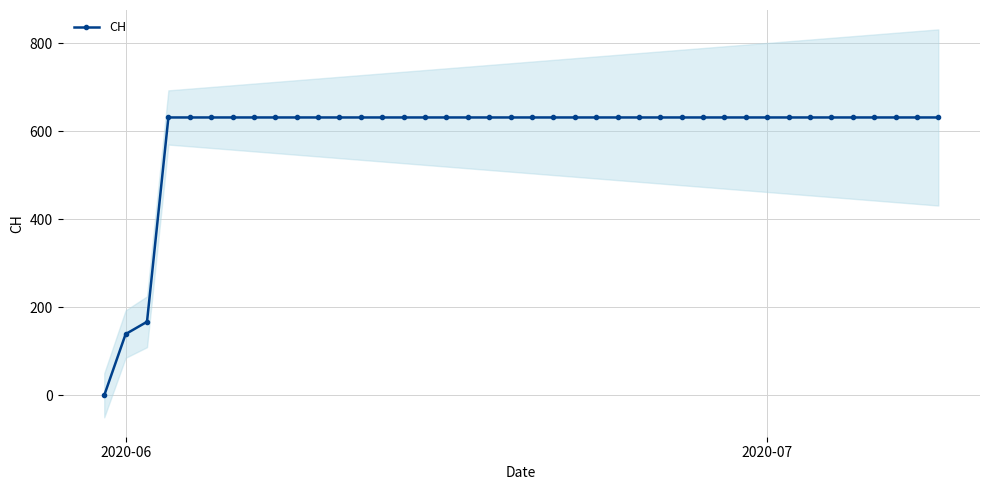

What is the difference between the second highest and second lowest values?

492